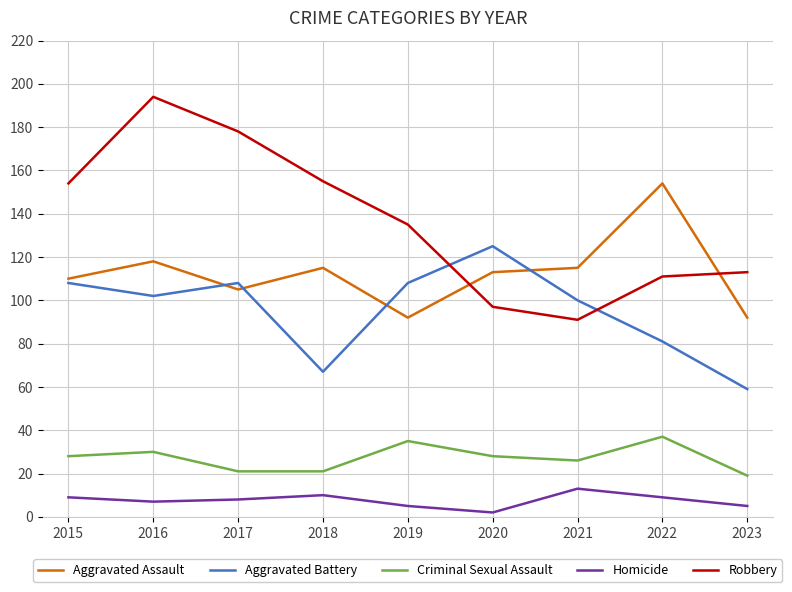

True or false: Aggravated Battery has a value of 108 at 2015.

True